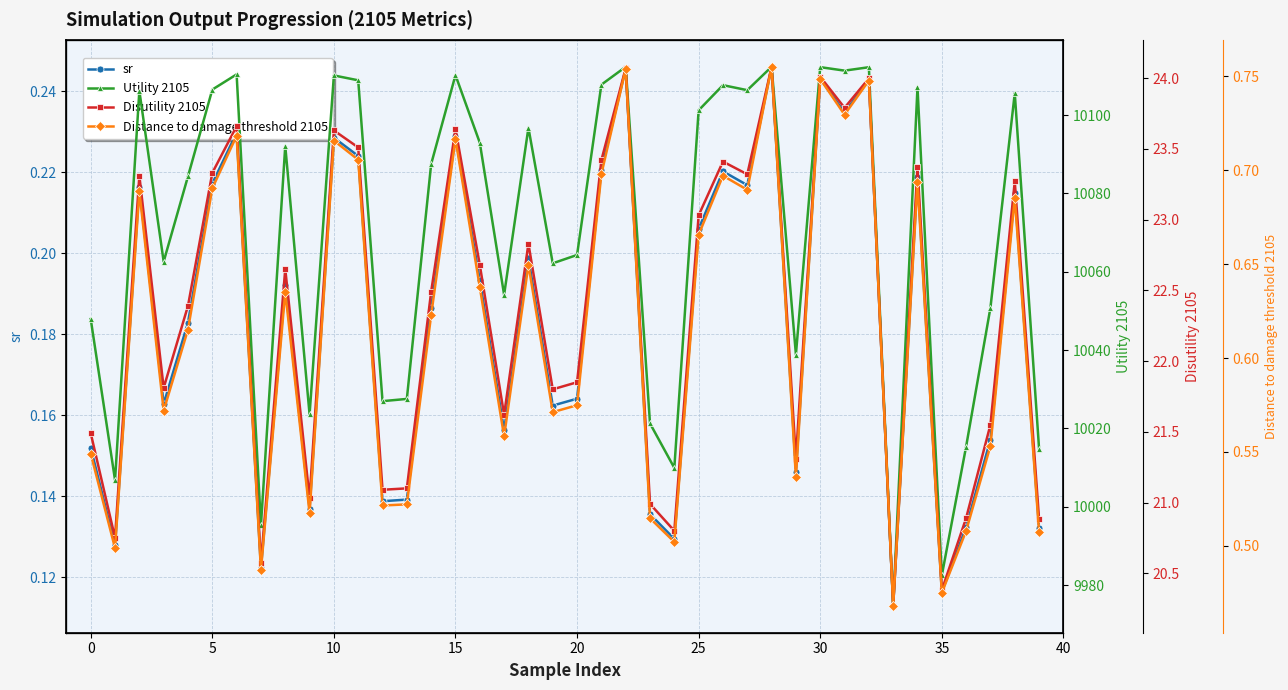

At which category is the sum across all series the highest?

28